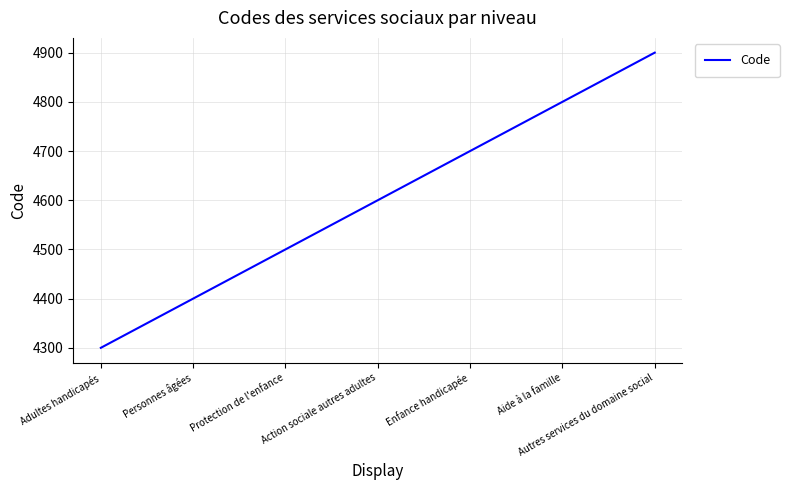

What position from the right is Aide à la famille?

2